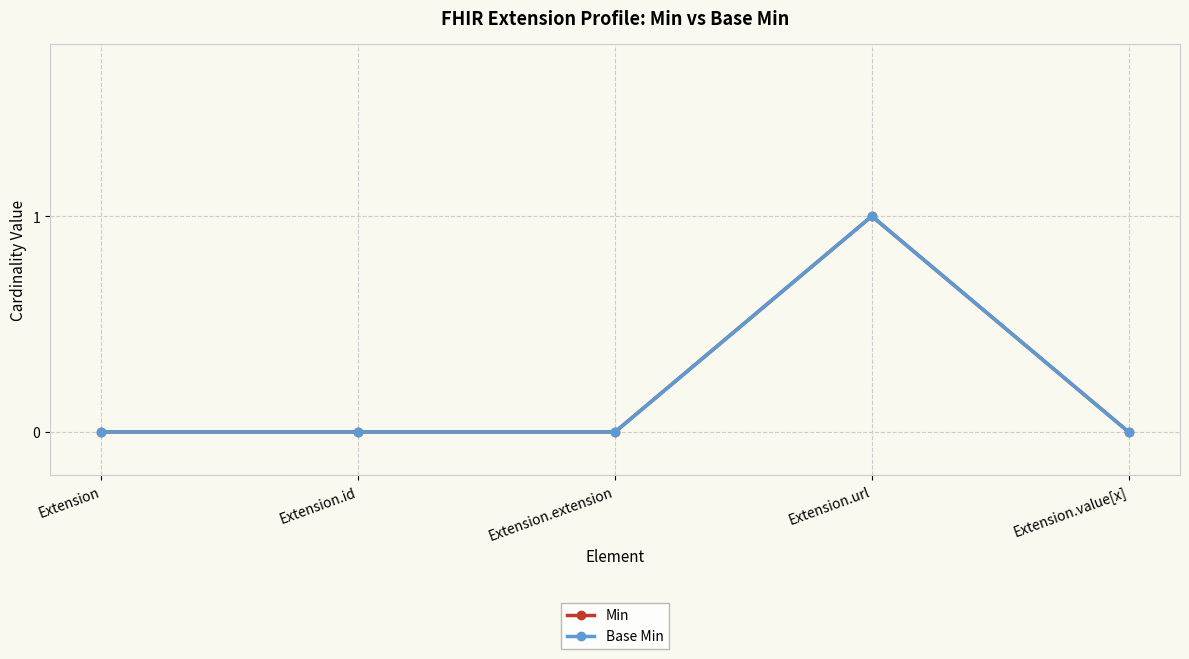

Reading left to right, transcribe all the data shown in this chart.

Min: Extension=0	Extension.id=0	Extension.extension=0	Extension.url=1	Extension.value[x]=0
Base Min: Extension=0	Extension.id=0	Extension.extension=0	Extension.url=1	Extension.value[x]=0